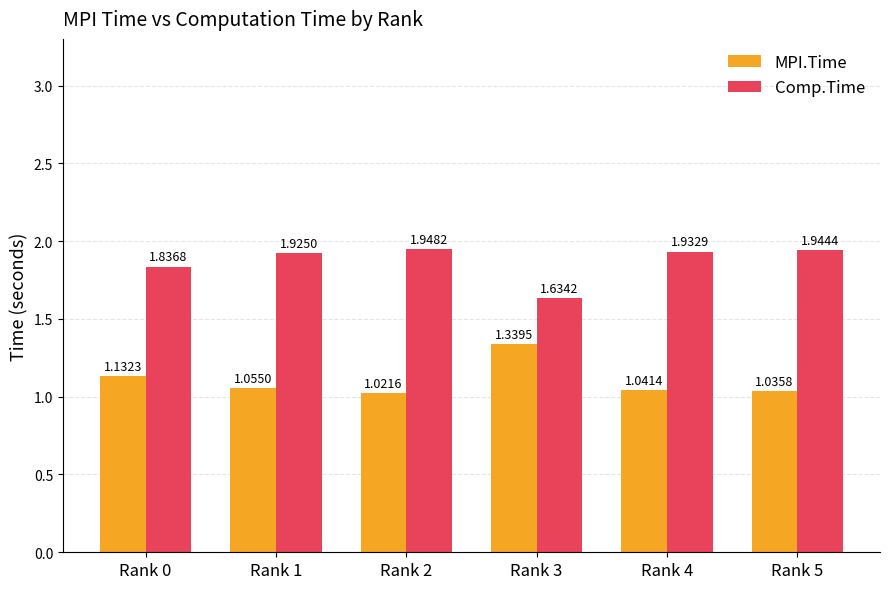

Which series changed the most between Rank 2 and Rank 4?

MPI.Time